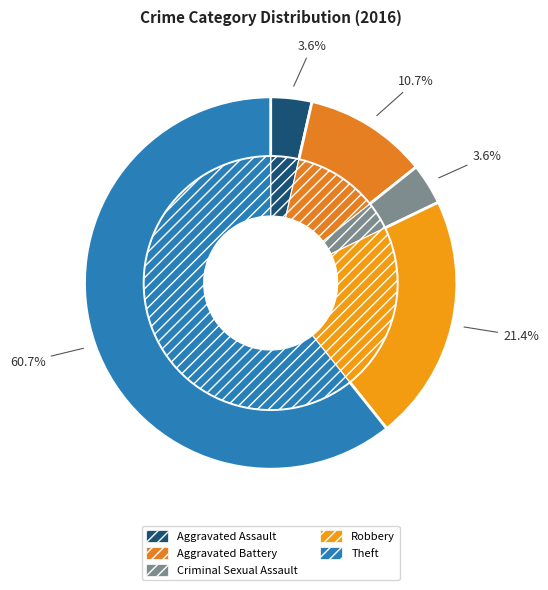

Do values_2016 and 4 together represent more than half of the pie?

Yes